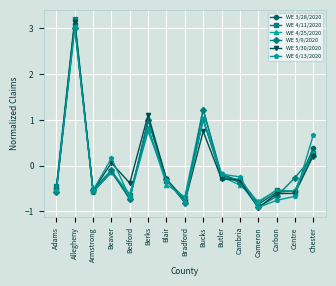

Which series changed the most between Adams and Blair?

WE 5/9/2020